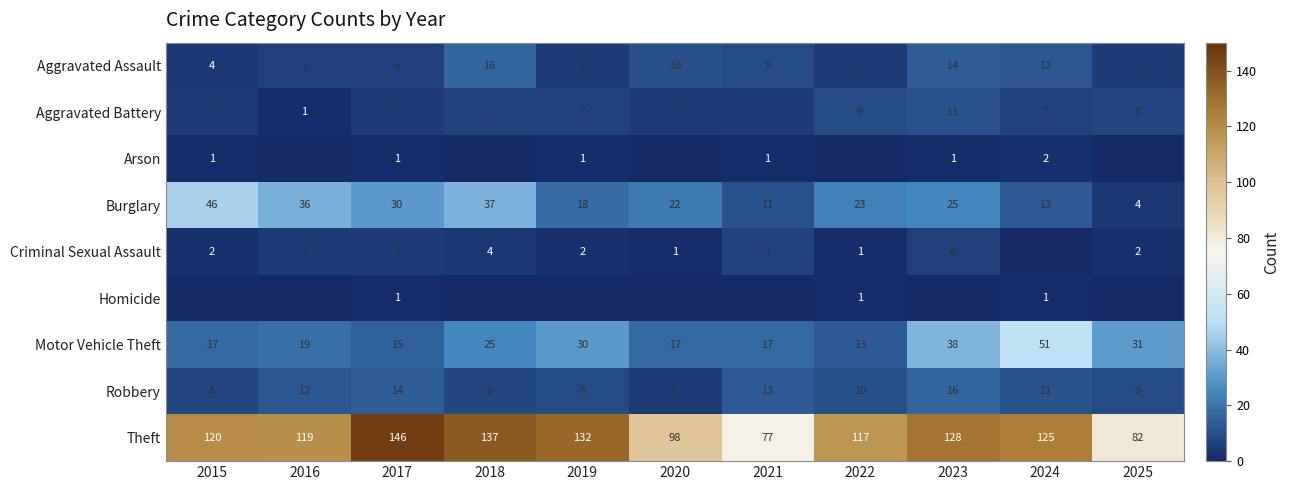

What is the difference between the Burglary values at 2015 and 2018?

9